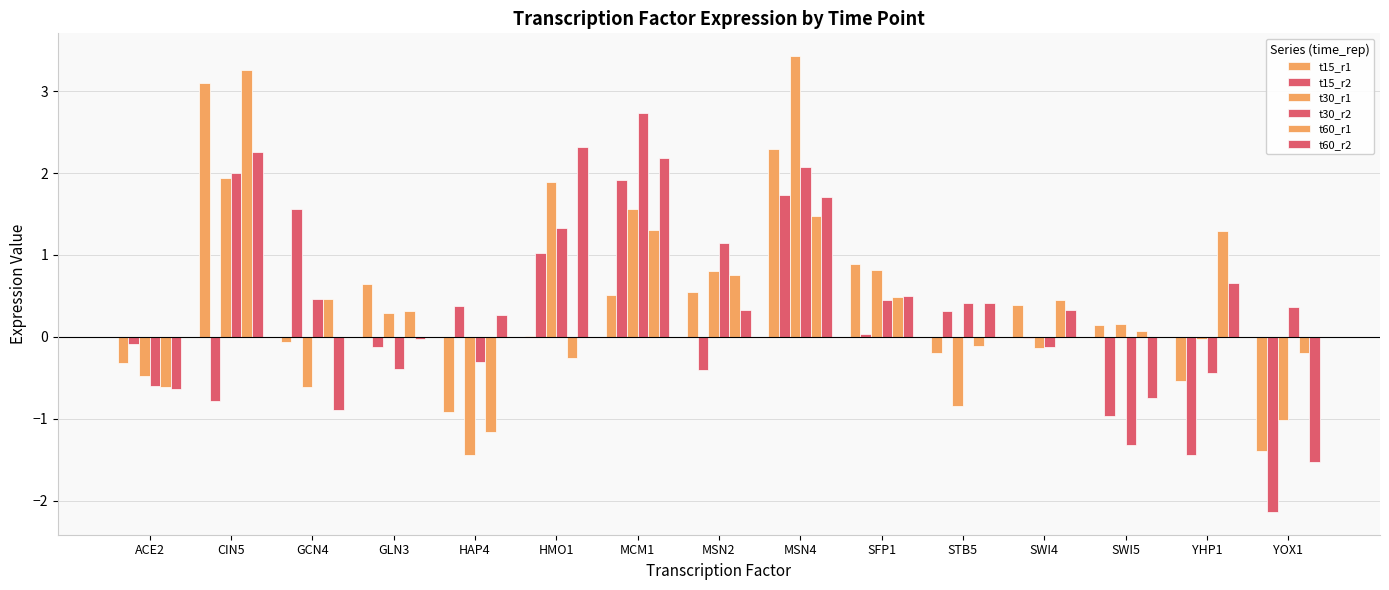

Which label corresponds to the smallest value in the chart?

YOX1